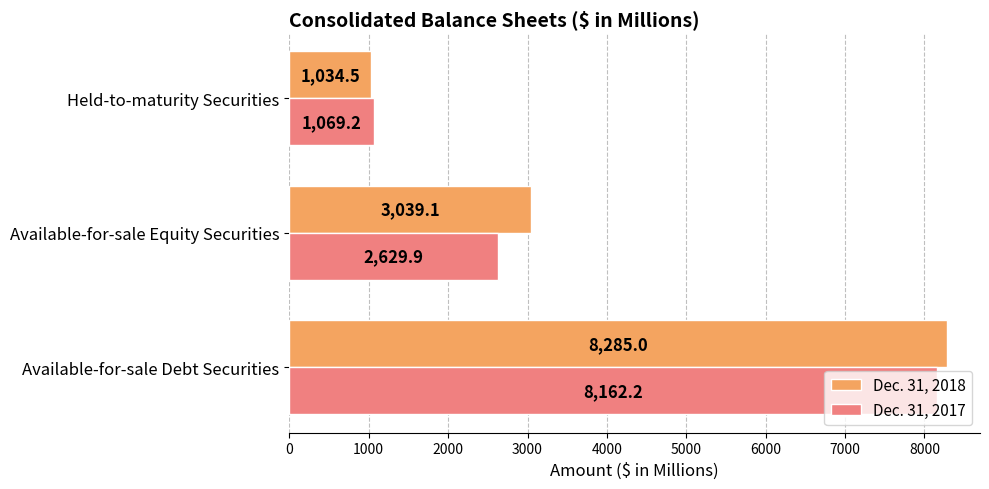

What are all the series names shown in the legend?

Dec. 31, 2018, Dec. 31, 2017